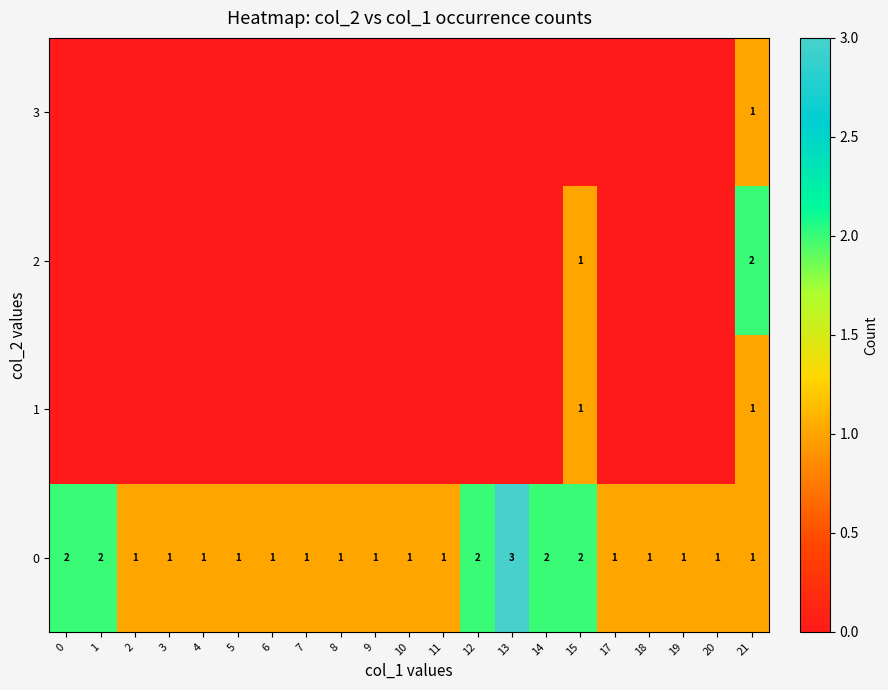

At how many categories does at least one series exceed 1?

7